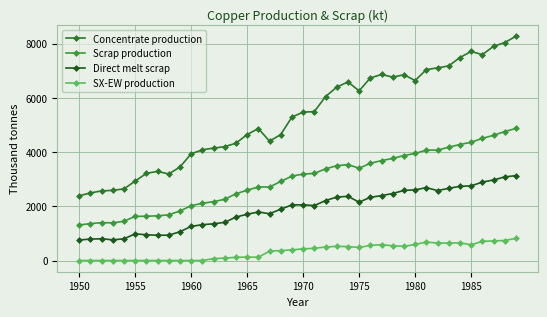

What is the minimum value for Scrap production?

1308.7